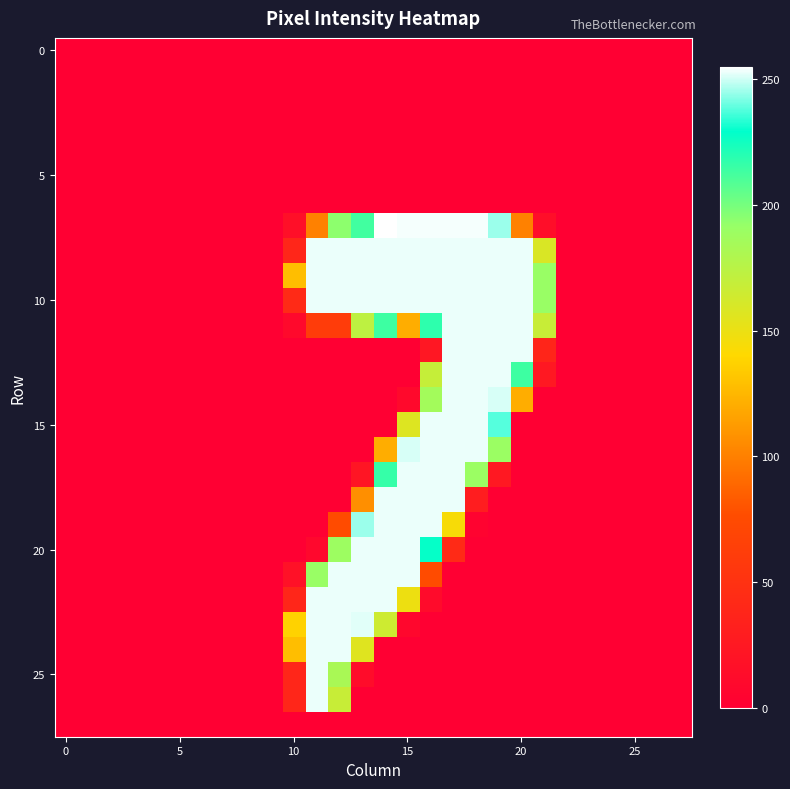

How many categories are shown in the chart?

28